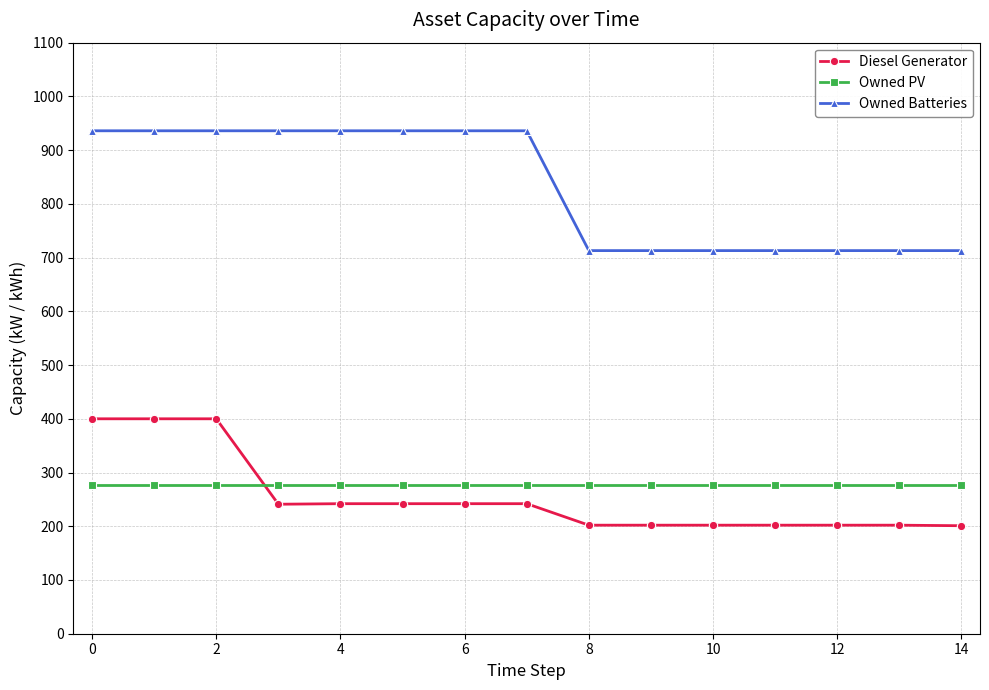

Does the chart display data point markers on the line(s)?

Yes